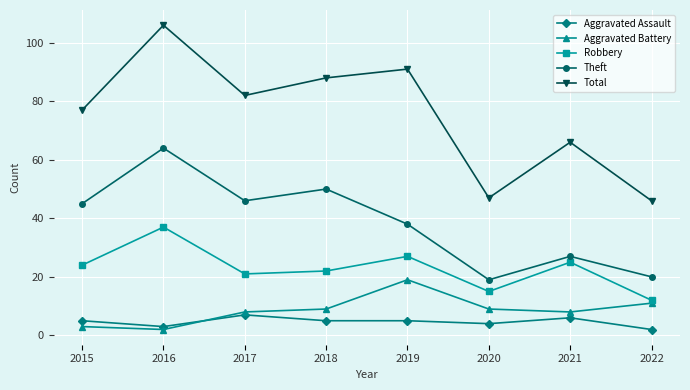

How many data points in Robbery are less than 24?

4